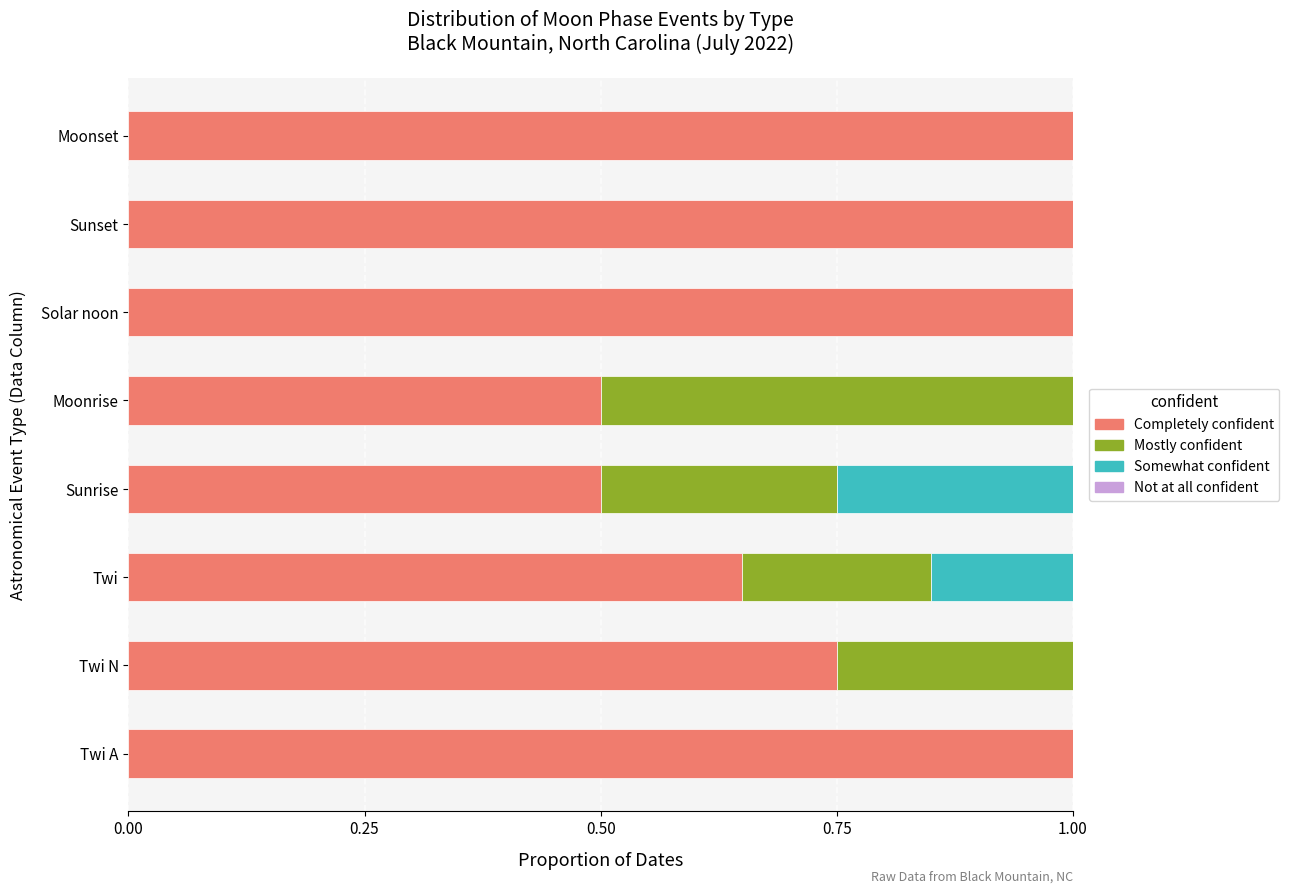

True or false: Completely confident has a value of 0.3 at Sunset.

False